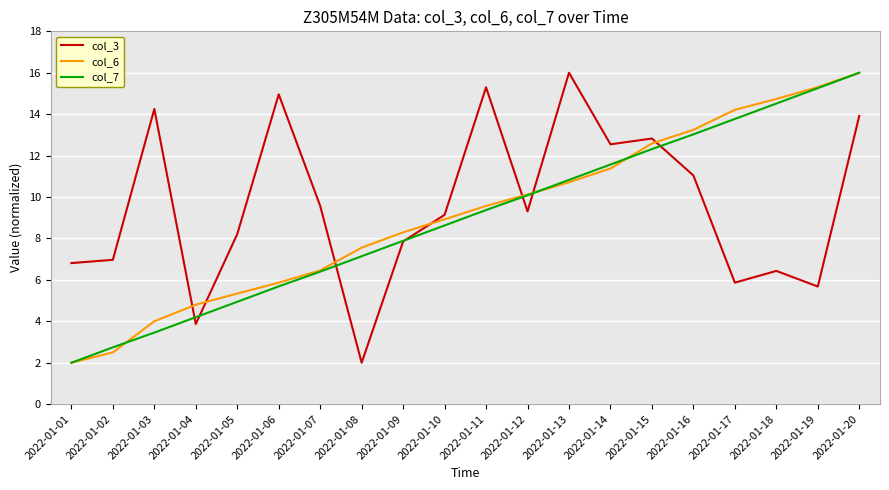

Which series has the largest total across all categories?

col_3